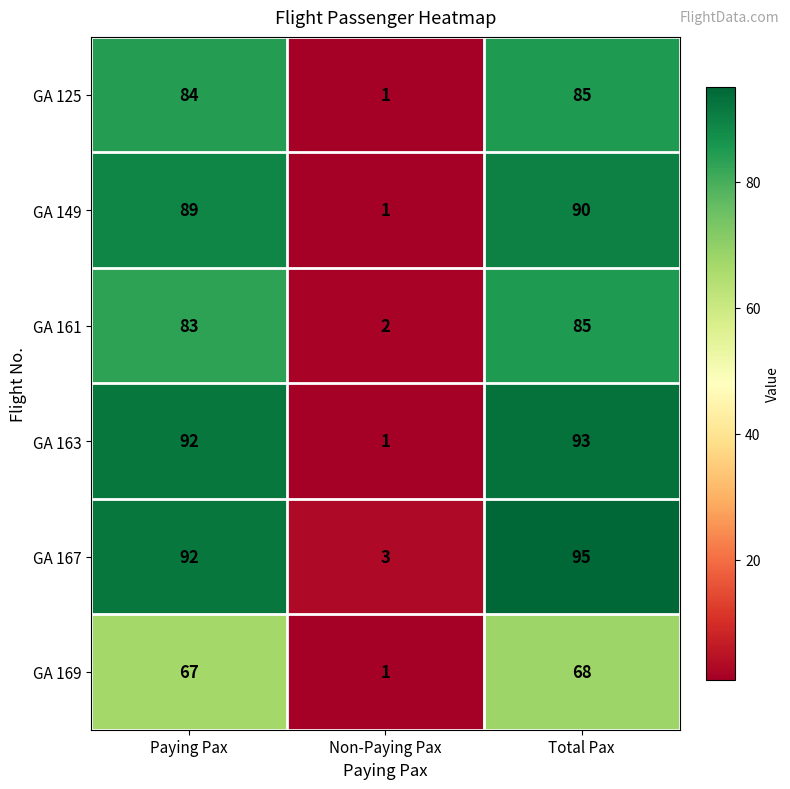

List the labels in order of GA 163 value, smallest first.

Non-Paying Pax, Paying Pax, Total Pax